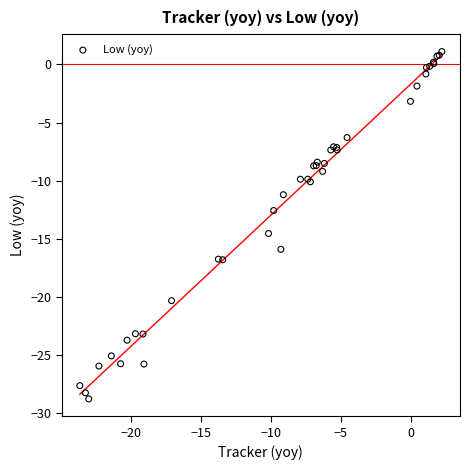

What Y value in the scatter plot is closest to -13?

-12.6